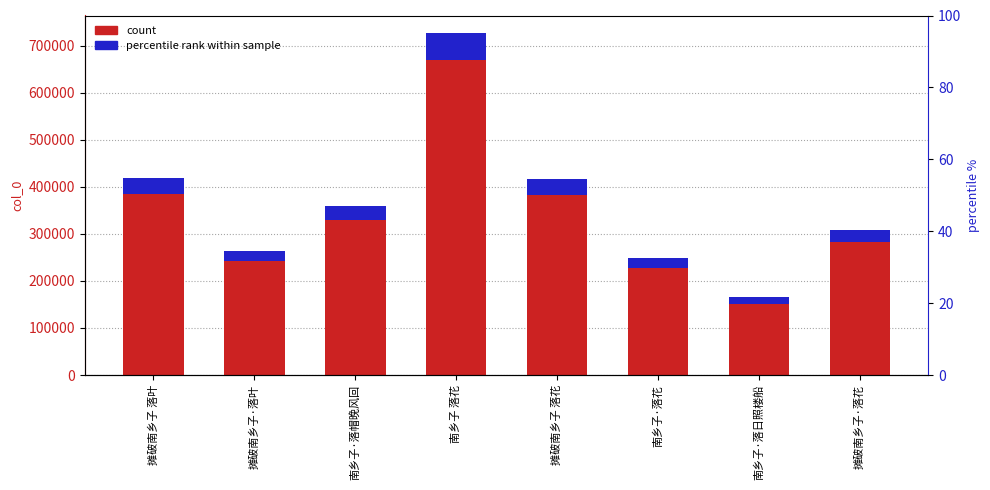

Reading left to right, what are all the values shown in this chart?

count: 摊破南乡子 落叶=385060.5	摊破南乡子·落叶=241802.7	南乡子·落帽晚风回=330244.1	南乡子 落花=669521.7	摊破南乡子 落花=383650.1	南乡子·落花=227949.3	南乡子·落日照楼船=151719.0	摊破南乡子·落花=283289.2
percentile rank: 摊破南乡子 落叶=33483.5	摊破南乡子·落叶=21026.3	南乡子·落帽晚风回=28716.9	南乡子 落花=58219.3	摊破南乡子 落花=33360.9	南乡子·落花=19821.7	南乡子·落日照楼船=13193.0	摊破南乡子·落花=24633.8